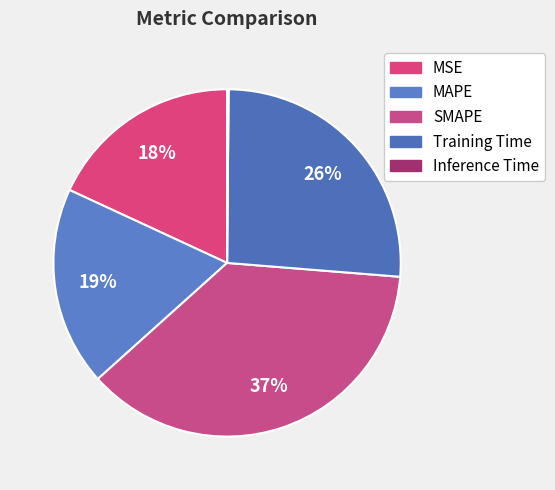

To the nearest percent, what percentage of the pie is Training Time?

26%